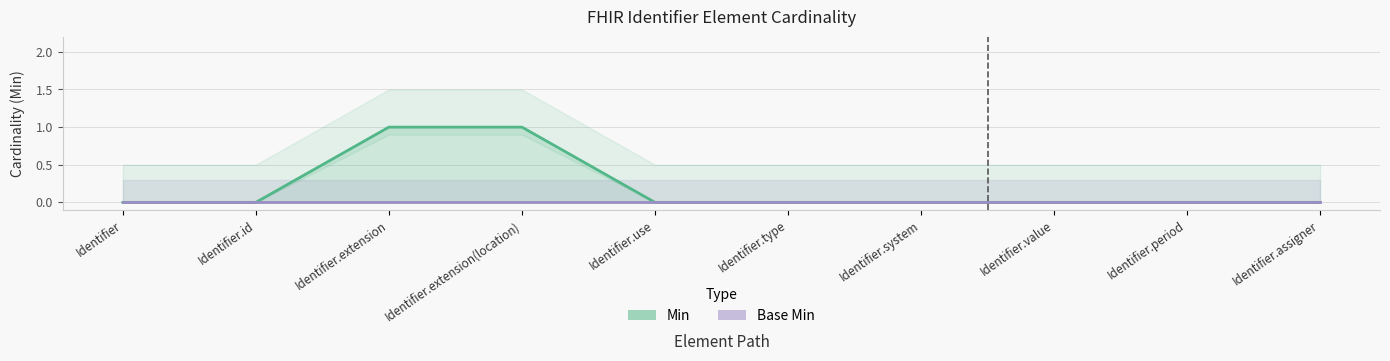

What is the sum of all values?

2